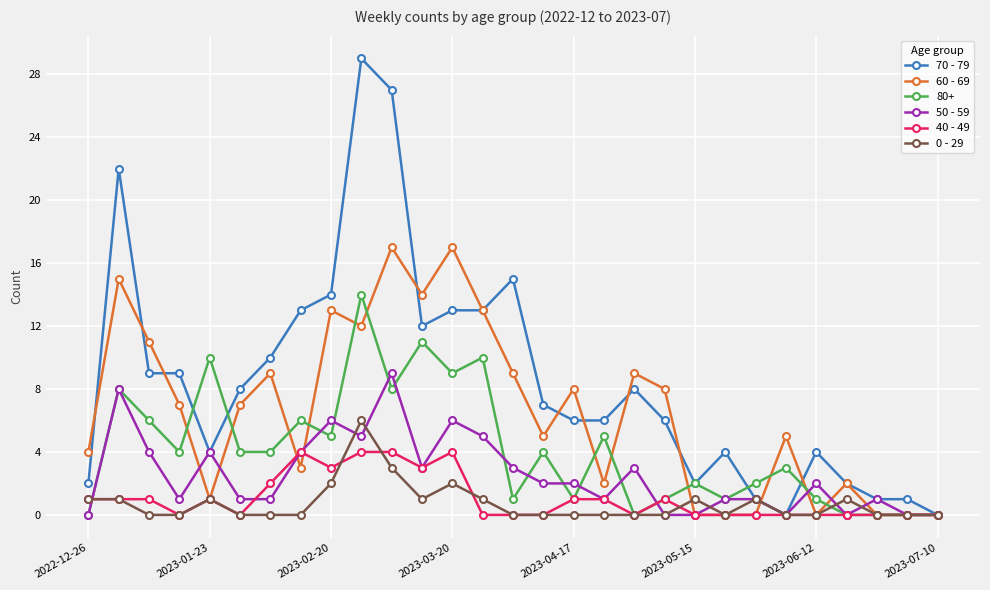

What is the value of the 70 - 79 point at the 25th from the left?

4